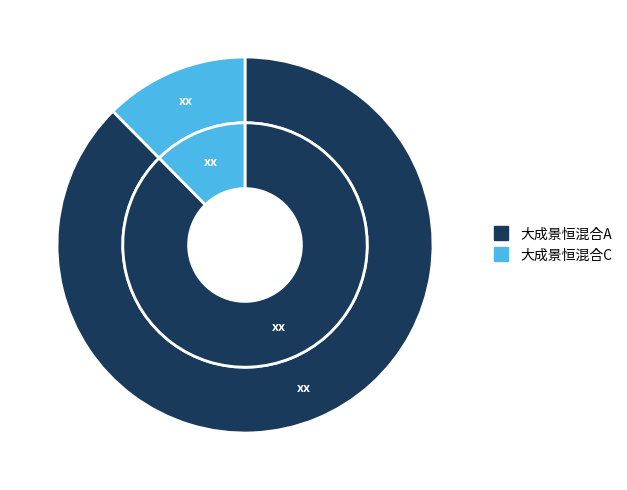

Combined, do 大成景恒混合C and 大成景恒混合A account for over 50%?

Yes